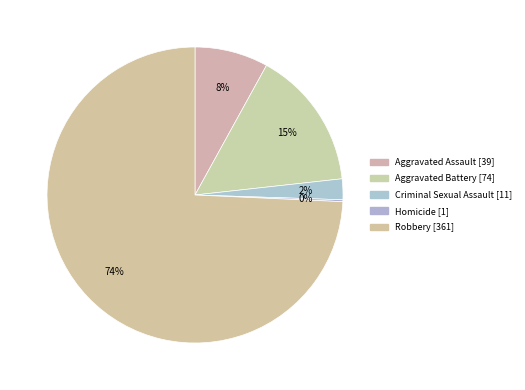

Is the sum of Aggravated Assault and Homicide greater than half?

No